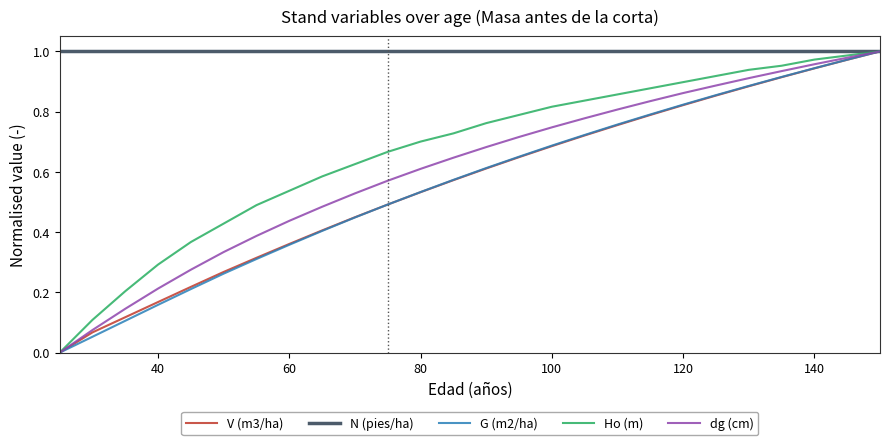

Which series has the largest total across all categories?

N (pies/ha)